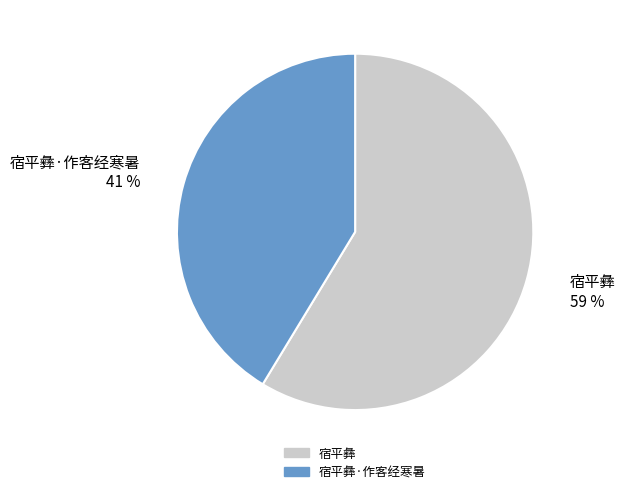

Approximately how many times larger is the value at 宿平彝·作客经寒暑 compared to 宿平彝?

0.7